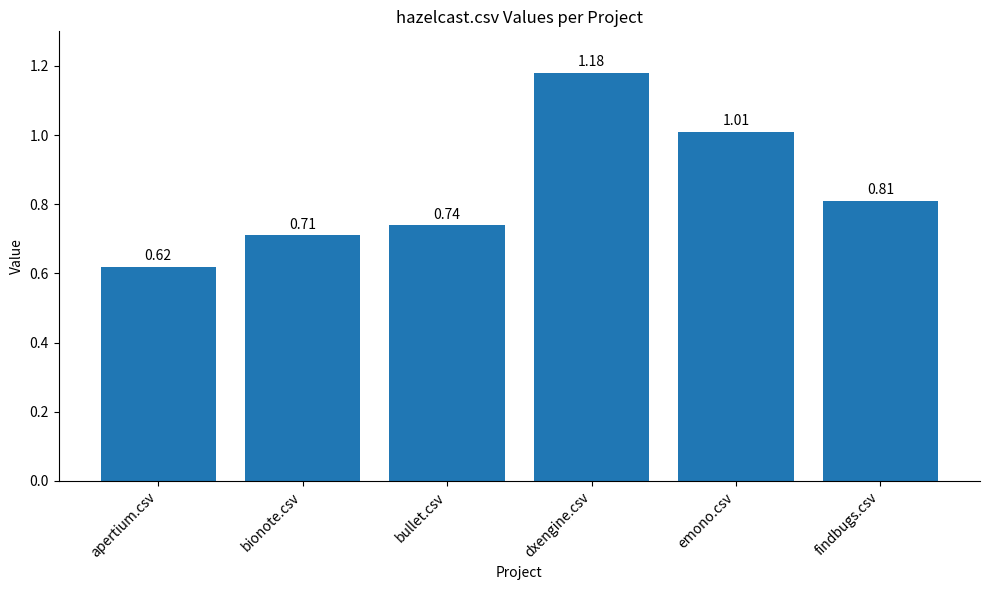

What is the label of the 2nd bar from the right?

emono.csv